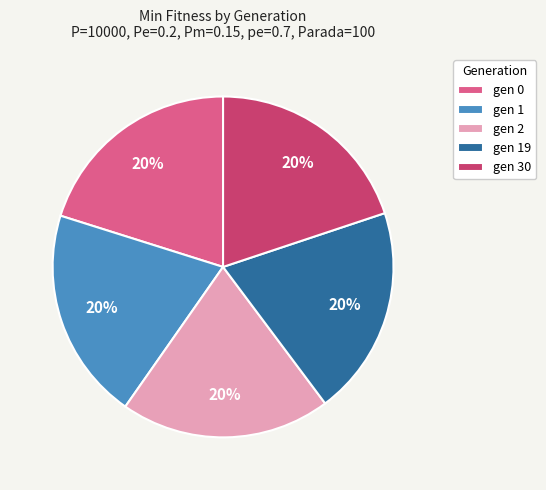

To the nearest percent, what is the average slice percentage?

20%